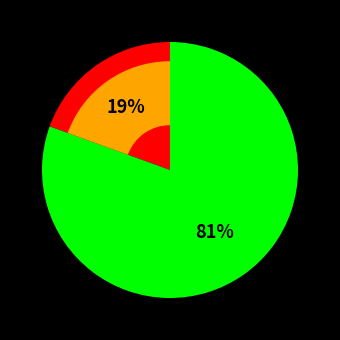

Is it true that no is 10% of the pie?

False